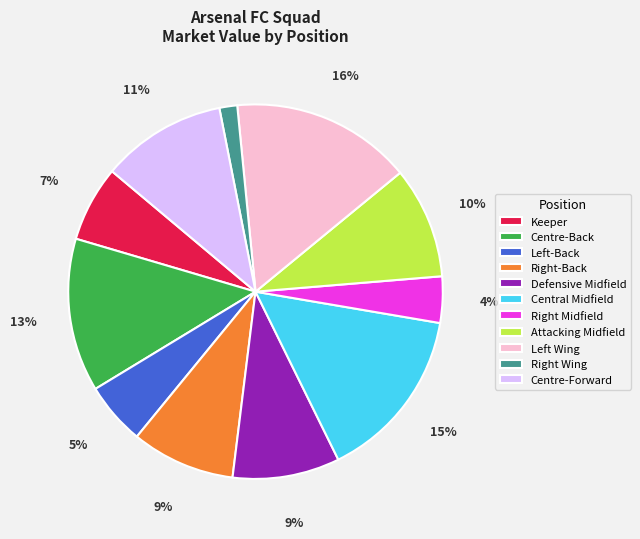

To the nearest percent, what portion does Attacking Midfield represent?

10%